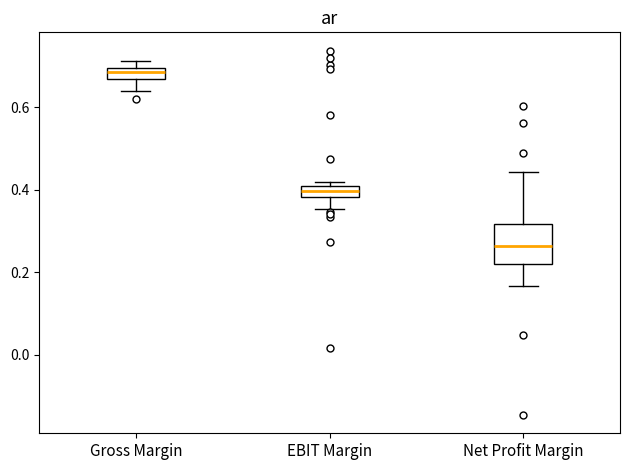

Which box has the lowest median line?

Net Profit Margin